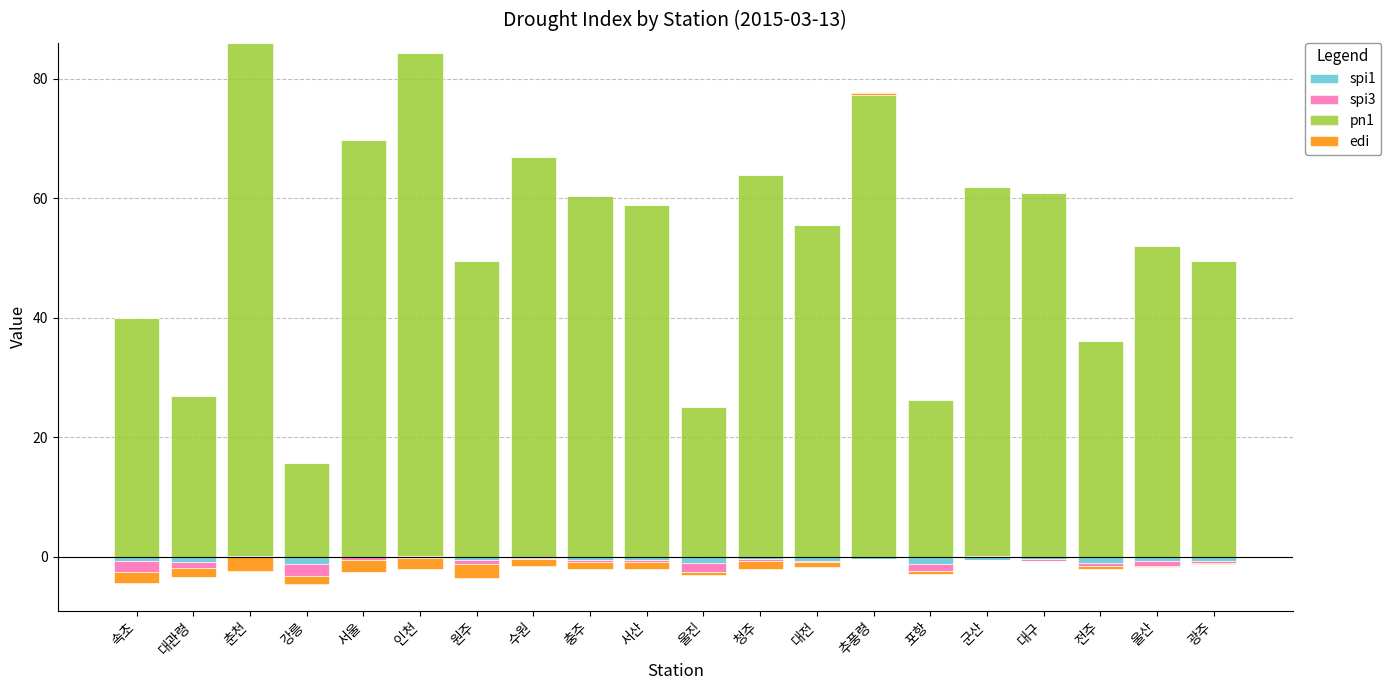

The spi3 series shows 0.0 at 인천. True or false?

True